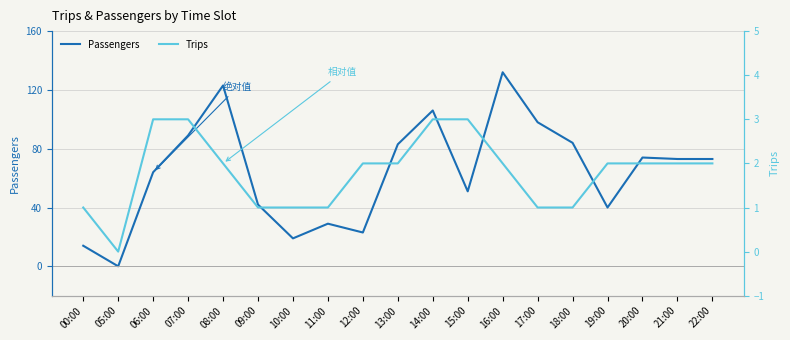

True or false: Trips has more than 0 interior local peaks.

False